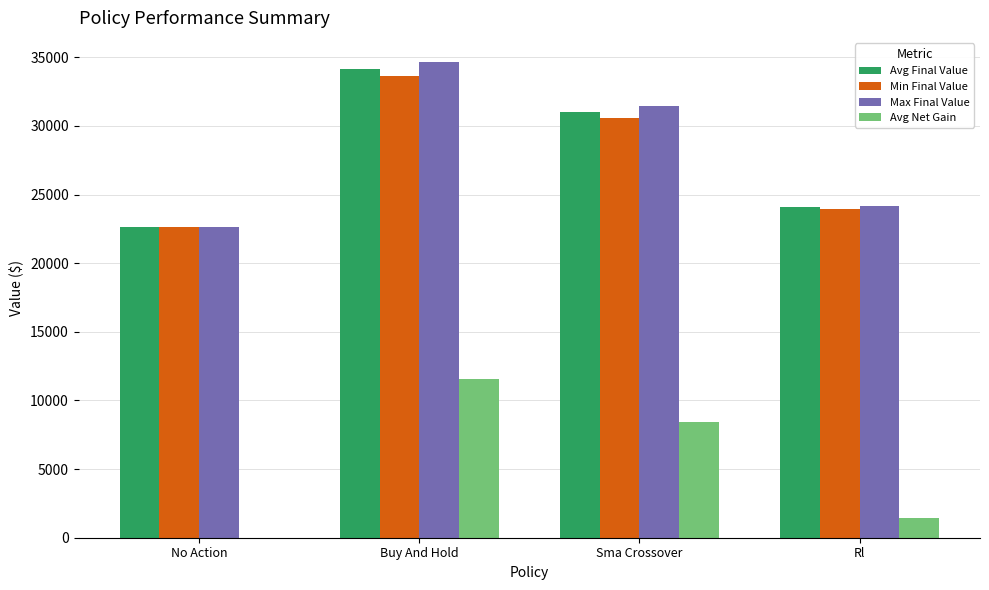

What is the greatest value displayed?

34679.0